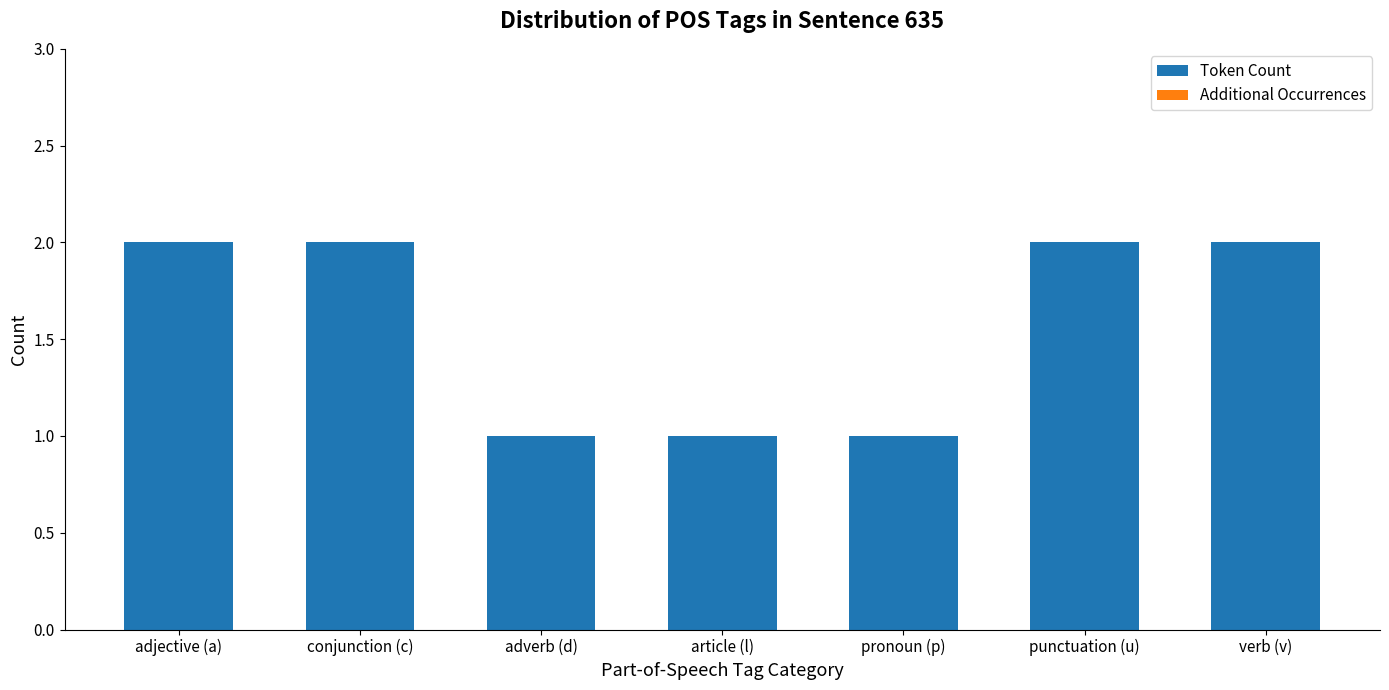

Are the bars horizontal?

No